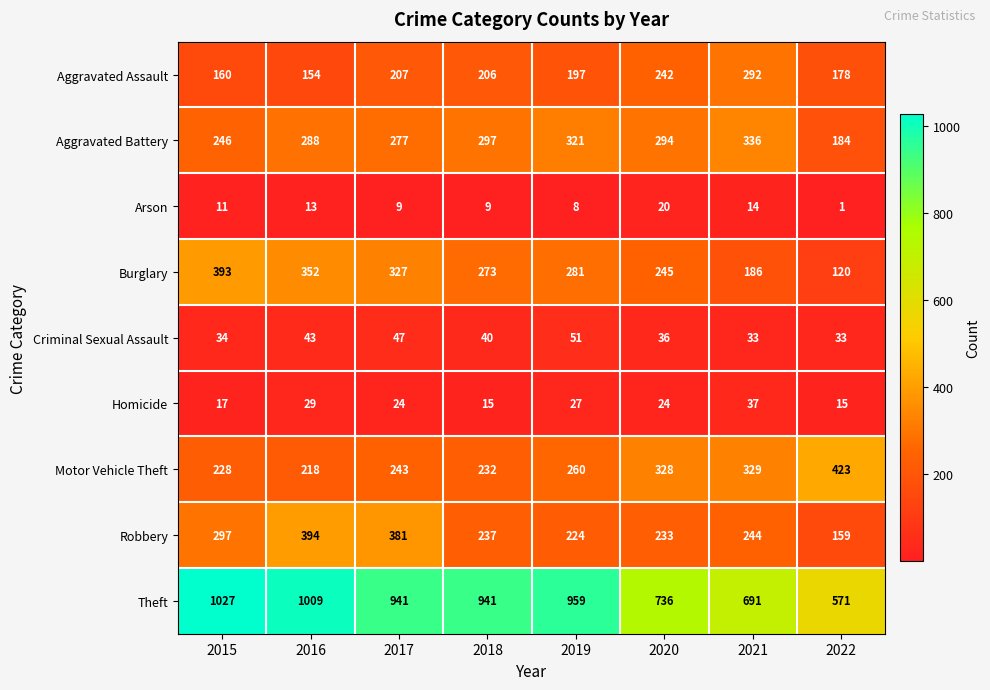

Is it true that Theft equals 1221 at 2021?

False